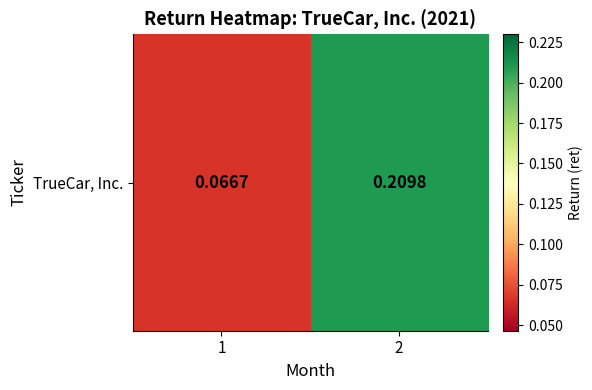

What is the sum of all values?

0.3